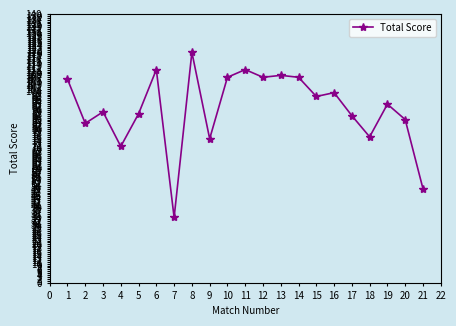

What is the minimum value shown in the chart?

34